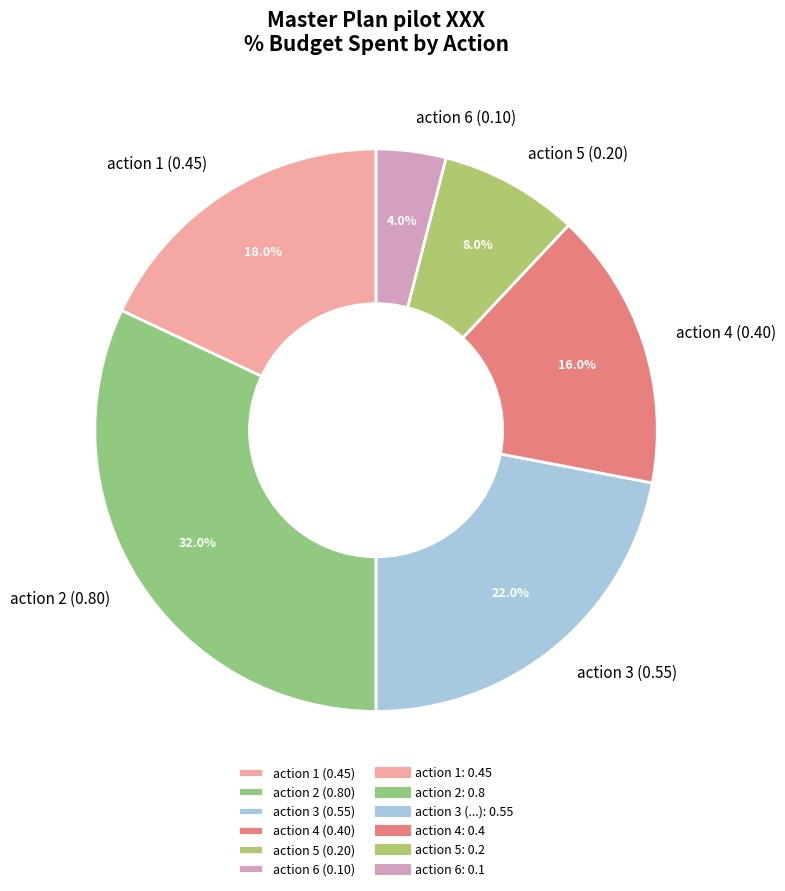

Approximately how many times larger is the value at action 5 (0.20) compared to action 6 (0.10)?

2.0